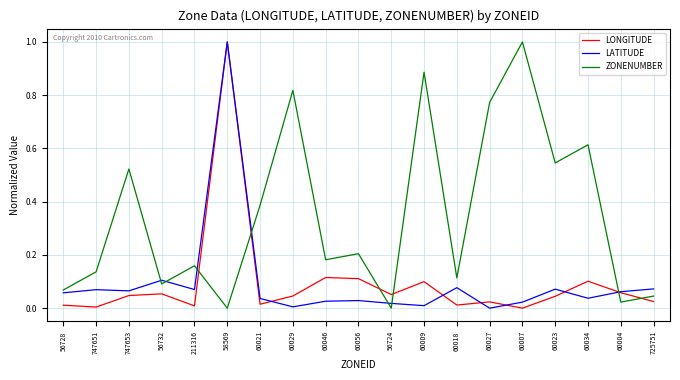

The value of LONGITUDE at 60046 is 0.1. True or false?

True